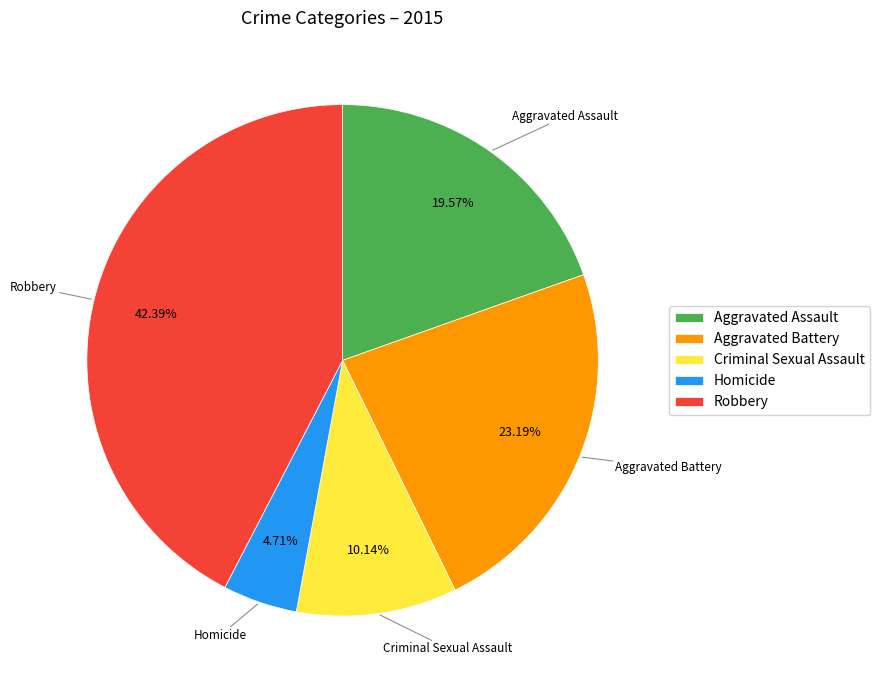

Which slice is the largest?

Robbery